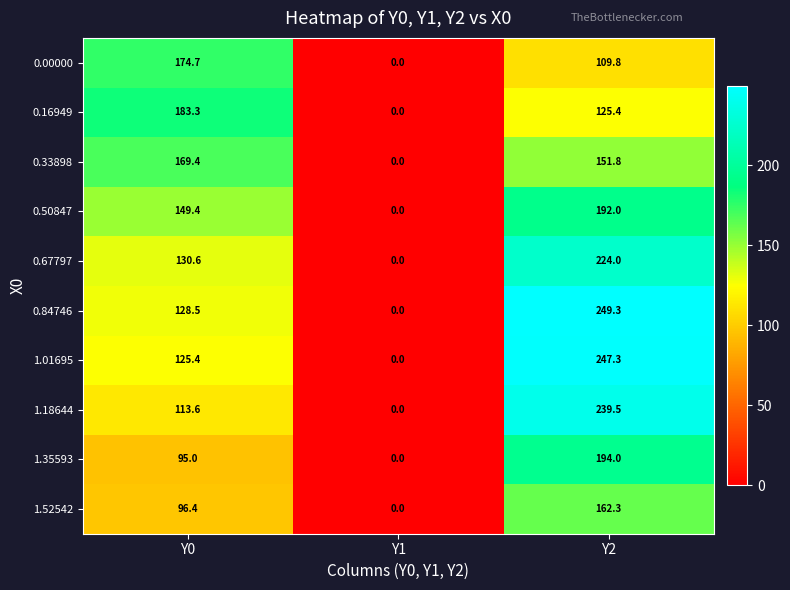

Which category has the highest value across all series?

Y2